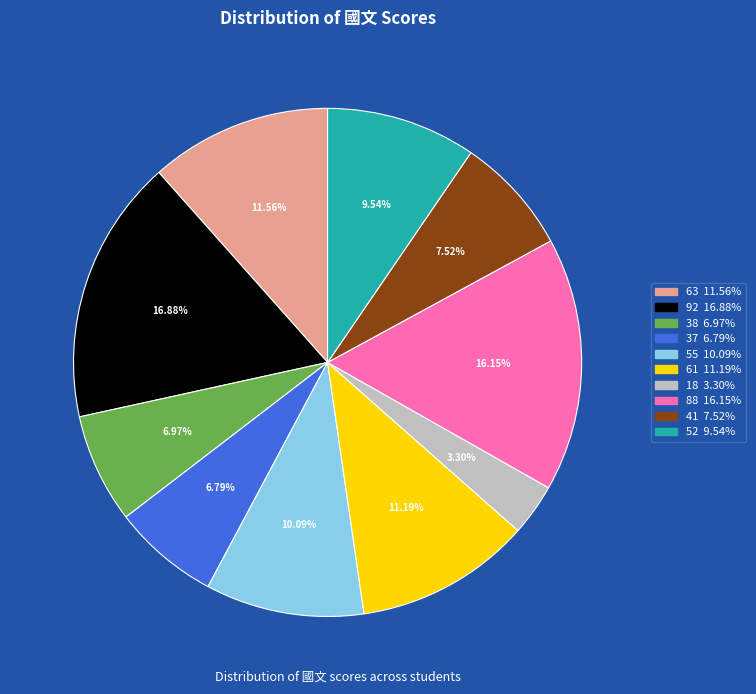

Is it true that 61 is 1% of the pie?

False